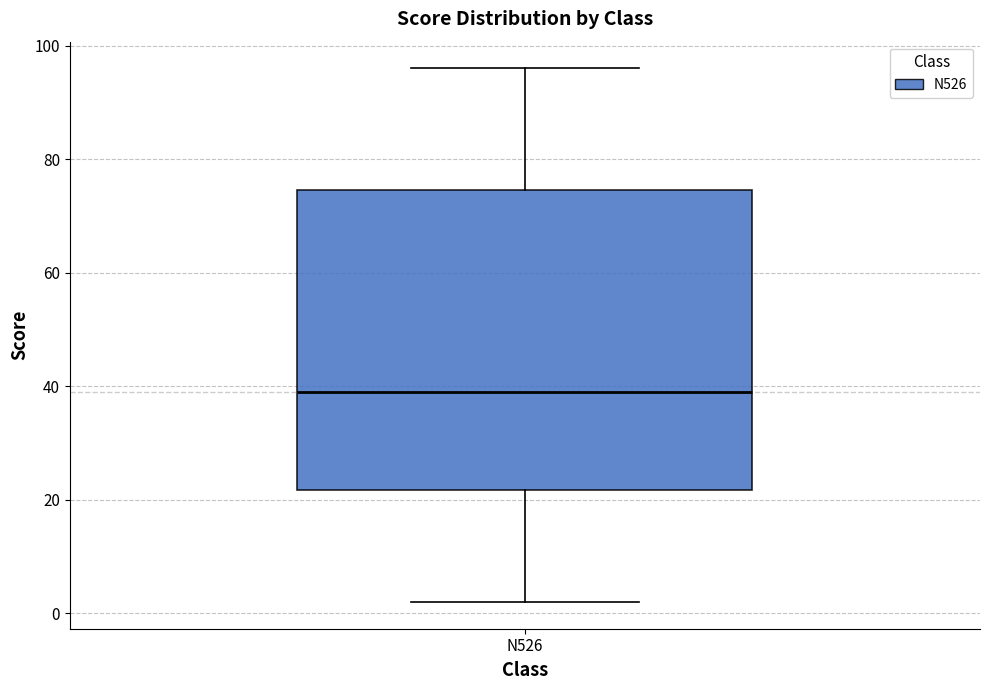

Transcribe this box plot: give where the median line is, the range the box spans, and where the two whiskers end, as read against the y-axis. The values are not printed on the chart, so give them approximately, as read against the axis.

median 40, box 22 to 74, whiskers 2 to 96